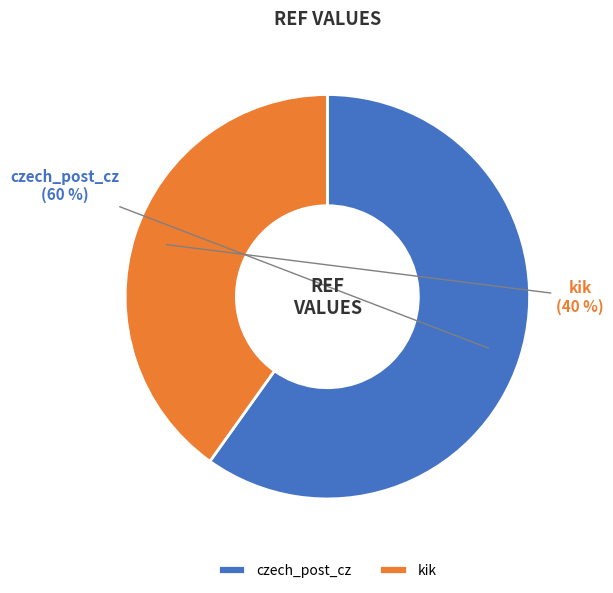

To the nearest percent, what is the average slice percentage?

50%